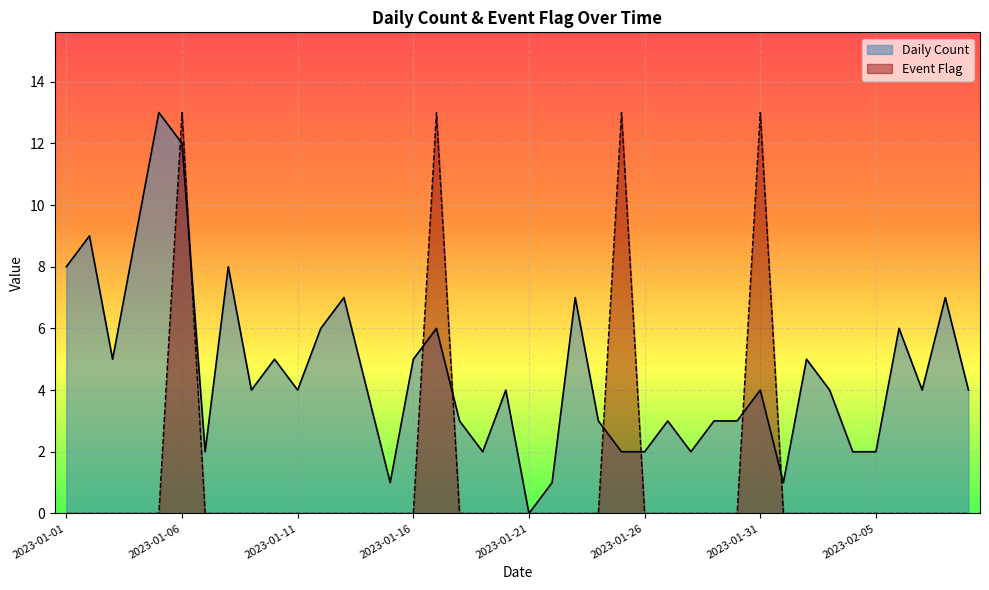

Which series changed the most between 2023-01-31 and 2023-02-01?

Event Flag